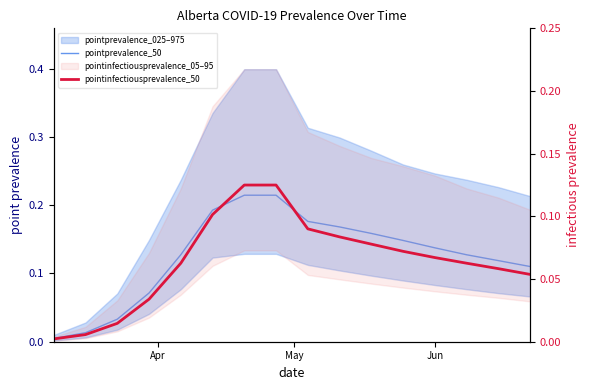

Which series changed the most between Apr and May?

pointprevalence_50